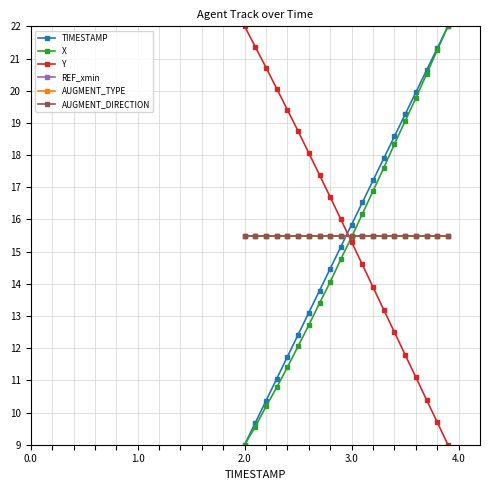

What is the minimum value for X?

9.0